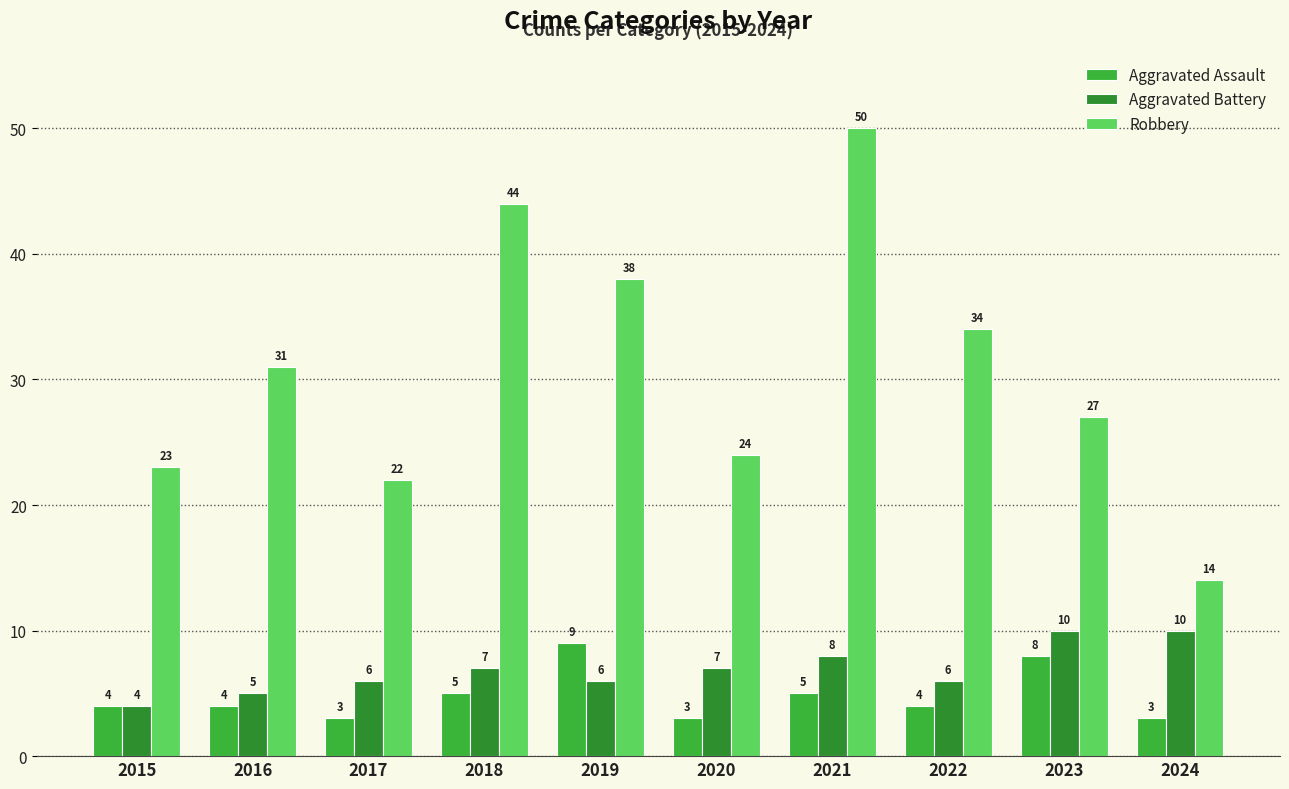

What is the sum of all Aggravated Assault values?

48